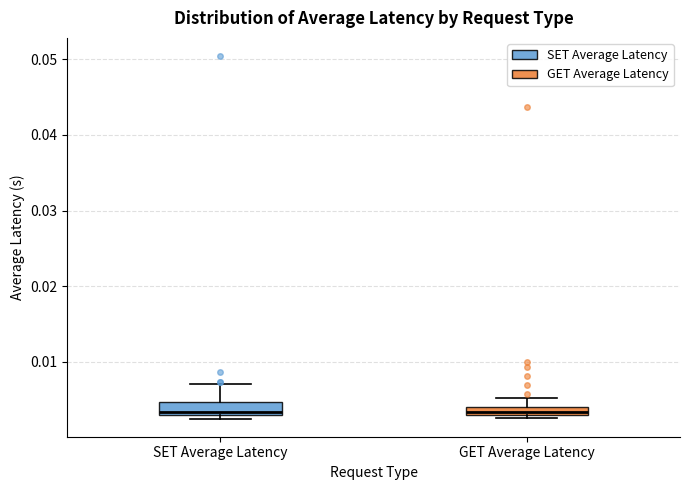

Where is the upper edge of the box for GET Average Latency on the y-axis? The values are not printed on the chart, so give them approximately, as read against the axis.

0.004